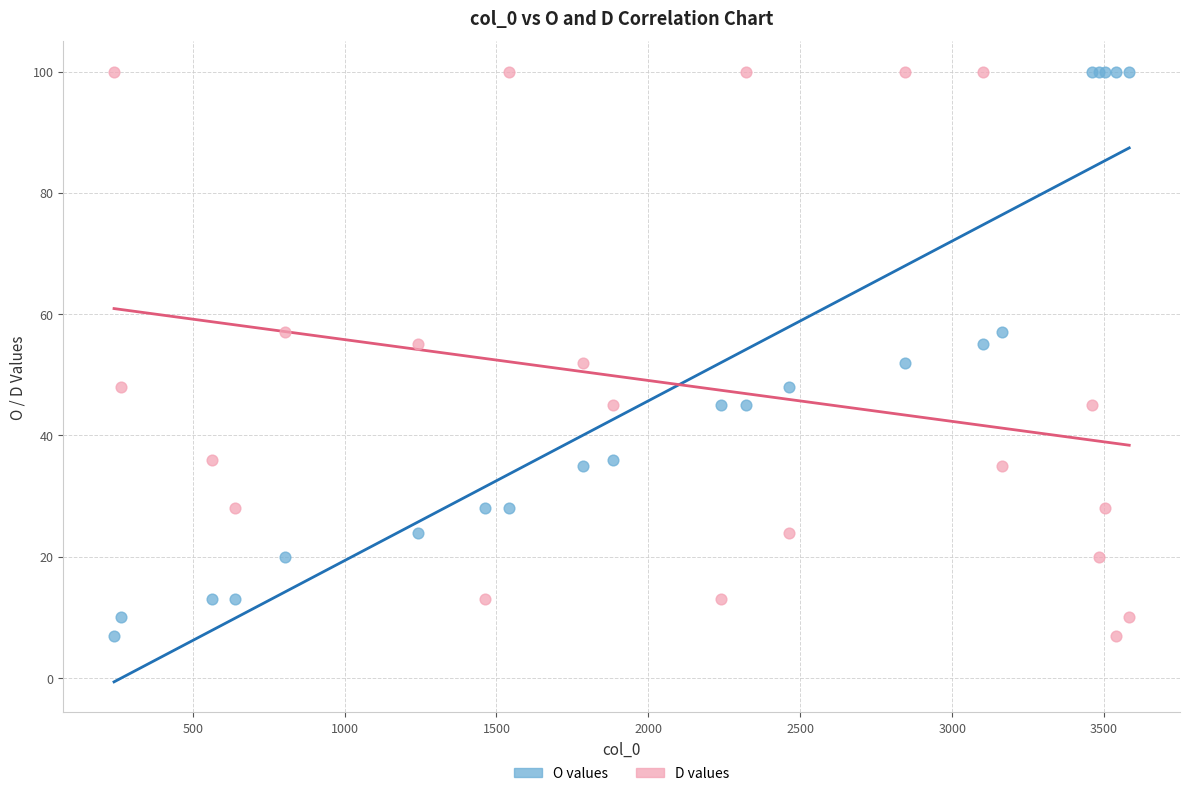

What is the X range (max minus min) for the scatter plot?

3342